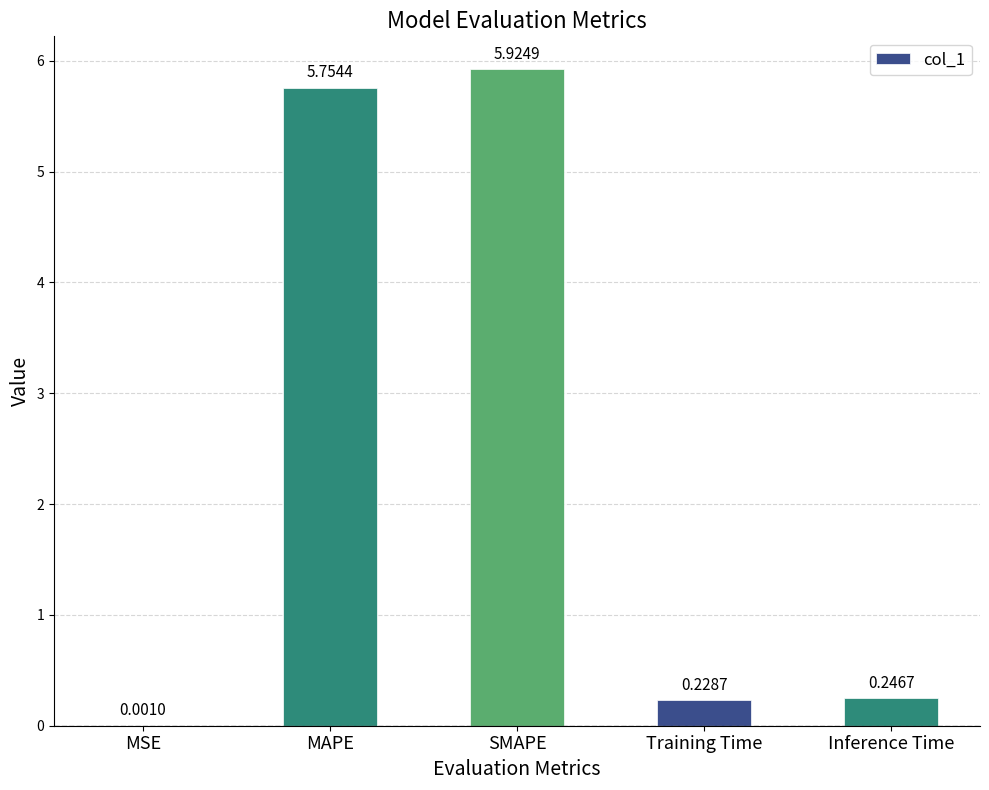

What is the greatest value displayed?

5.9